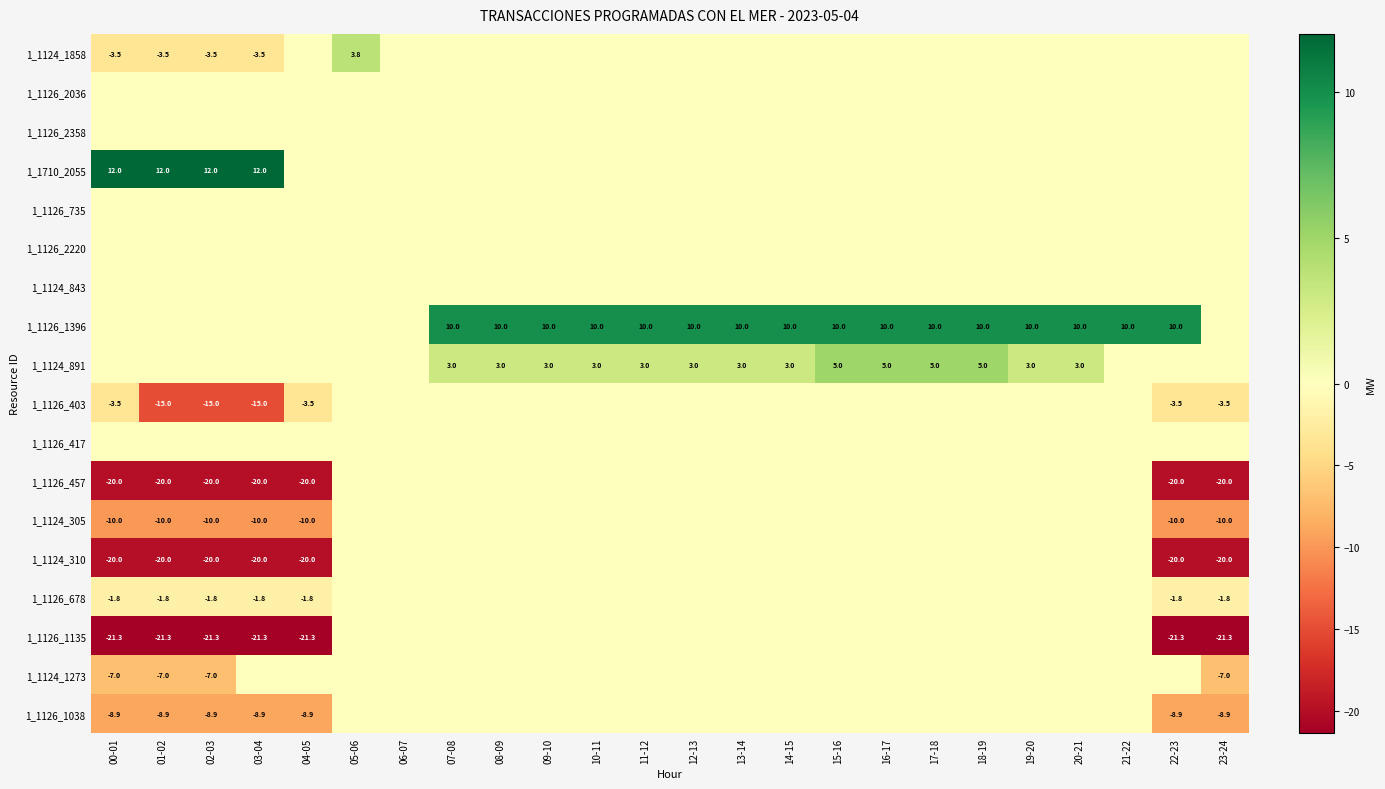

What is the sum of the 1_1124_891 values at 14-15 and 08-09?

6.0